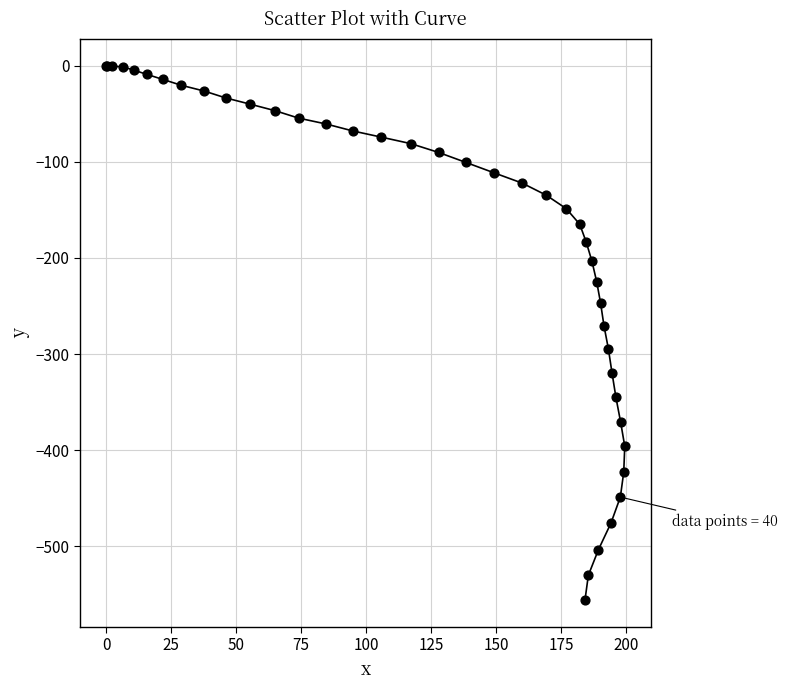

What Y value in the scatter plot is closest to -278?

-270.5